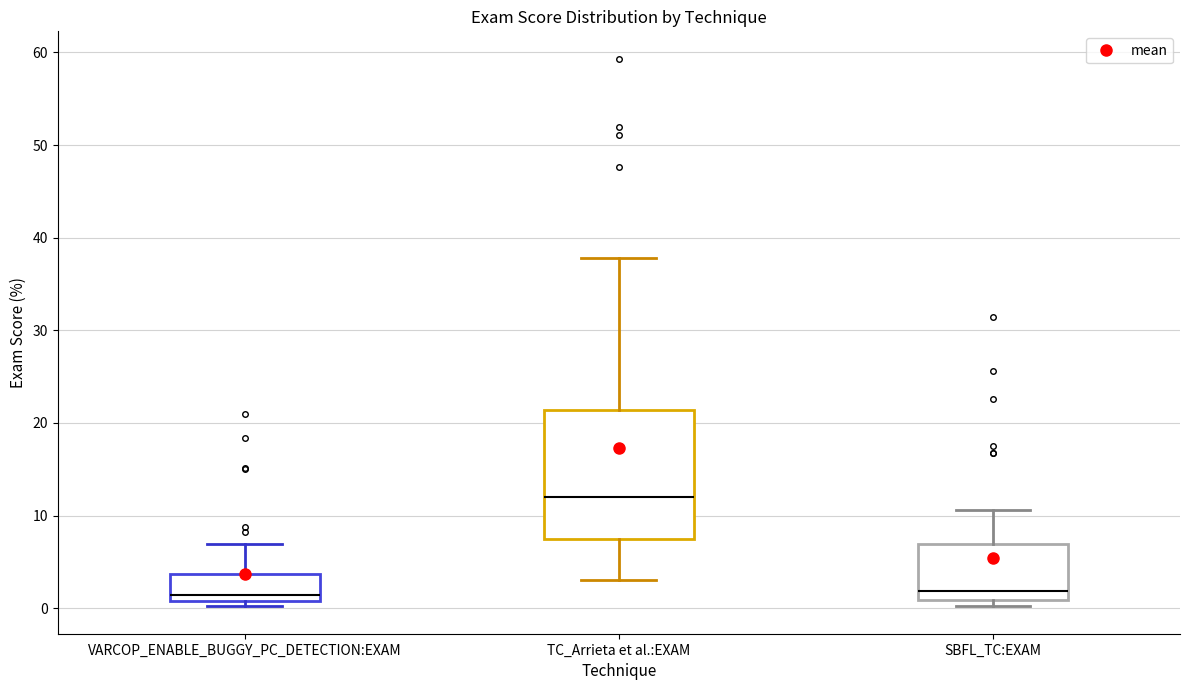

Reading left to right, read every box against the y-axis: the position of its median line, the range the box covers, and the ends of its whiskers. The values are not printed on the chart, so give them approximately, as read against the axis.

VARCOP_ENABLE_BUGGY_PC_DETECTION:EXAM: median 1 (just above the box's lower edge), box 1 to 4, whiskers 0 to 7
TC_Arrieta et al.:EXAM: median 12, box 7 to 21, whiskers 3 to 38
SBFL_TC:EXAM: median 2, box 1 to 7, whiskers 0 to 11